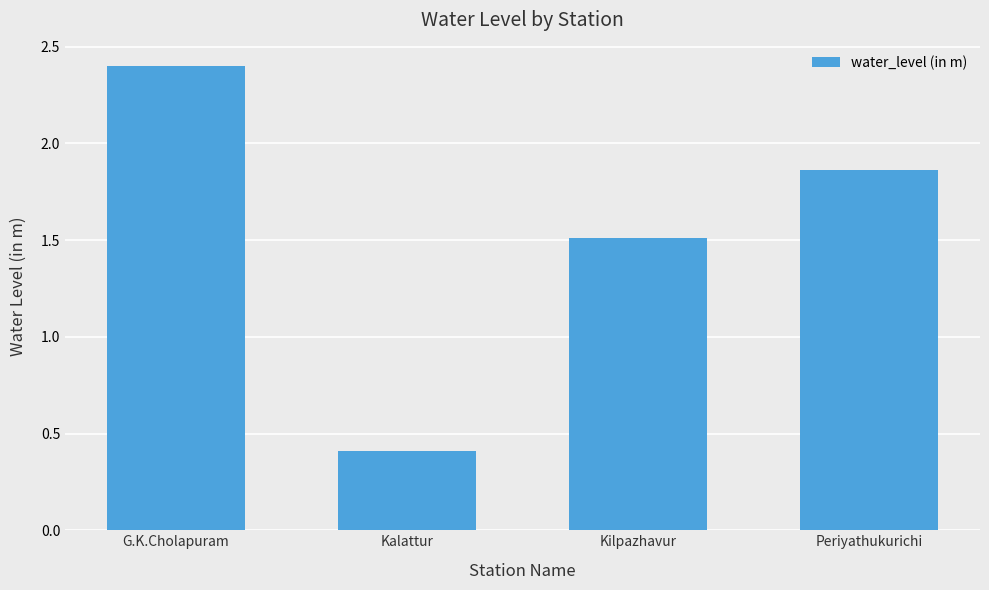

Where does the data first go above 1?

G.K.Cholapuram